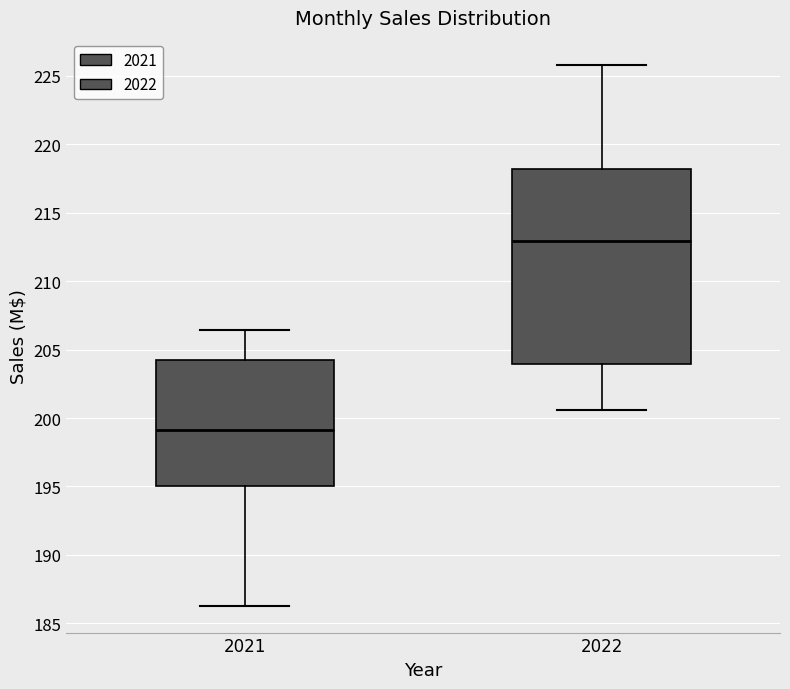

Where does the median line of the box at x = 2021 sit on the y-axis? The values are not printed on the chart, so give them approximately, as read against the axis.

199.0